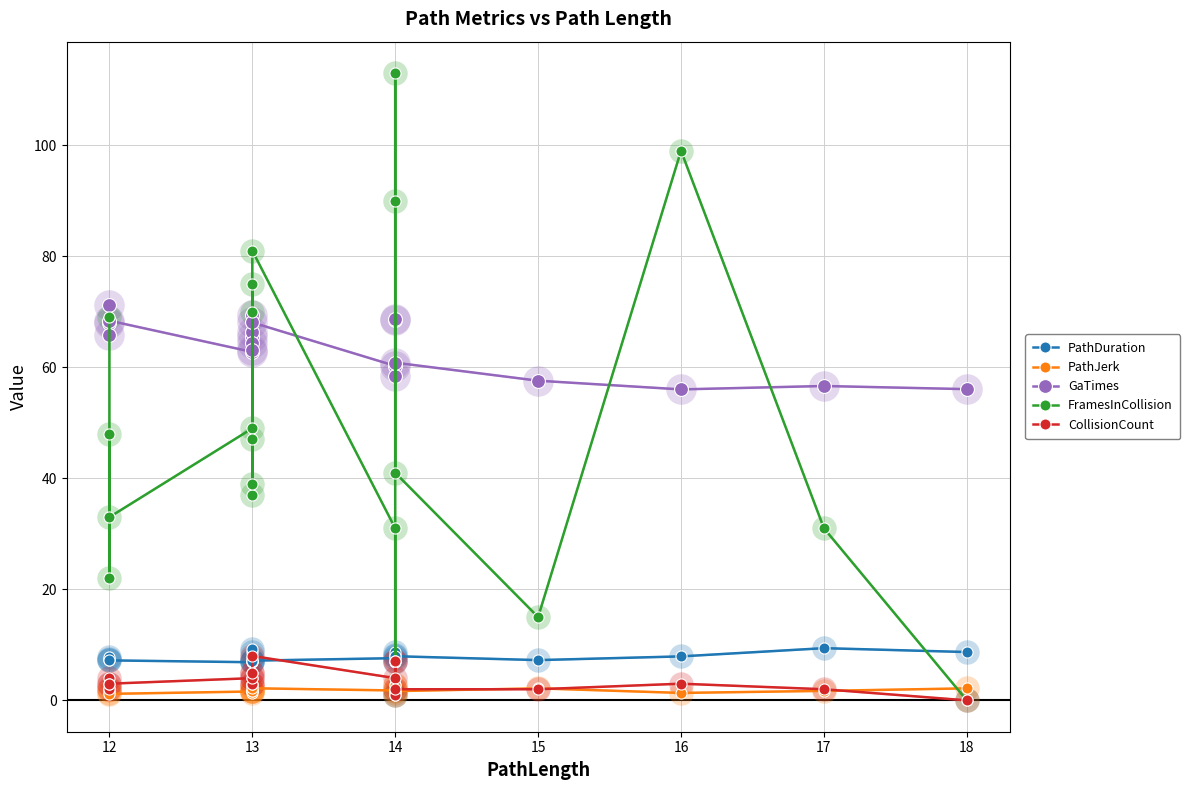

Which series has the largest total across all categories?

GaTimes